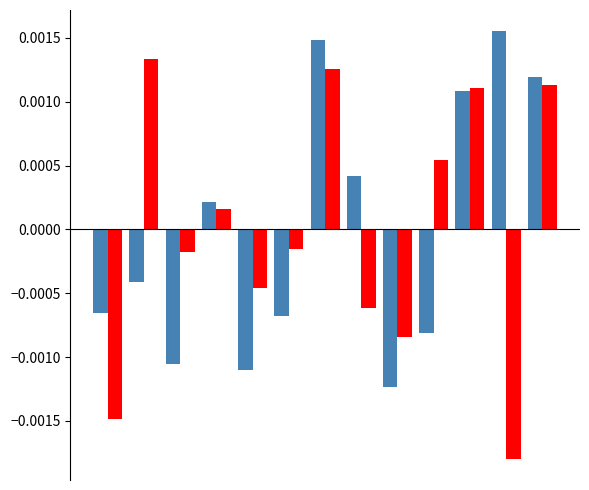

Count the number of categories in the chart.

13